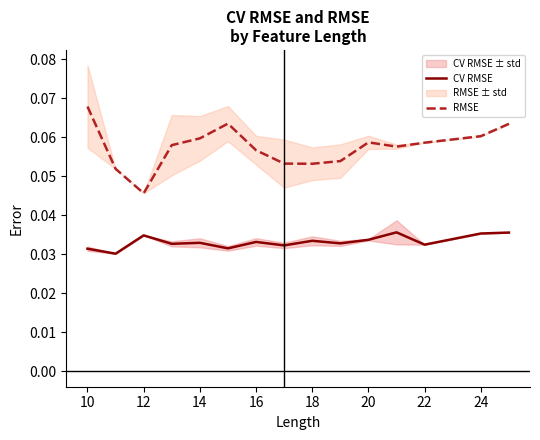

Which category has the highest value in the RMSE series?

10